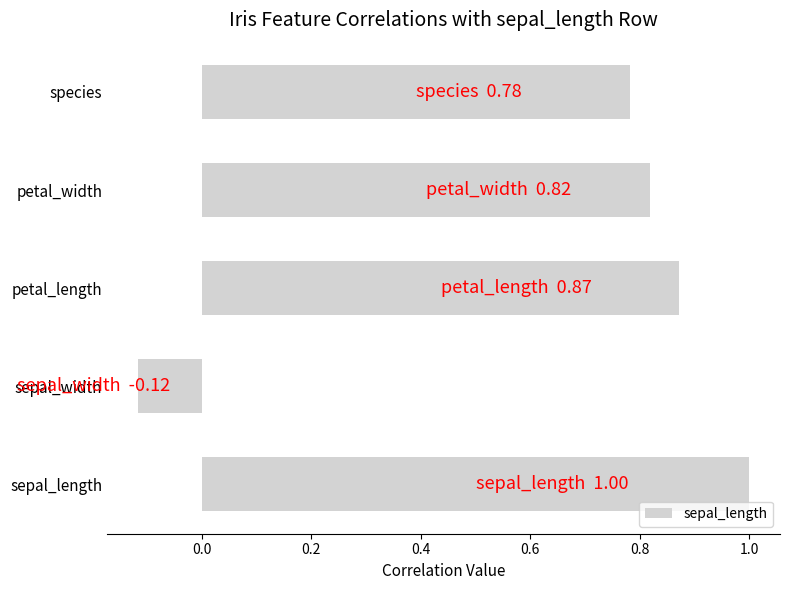

Which has a higher value, petal_length or species?

petal_length